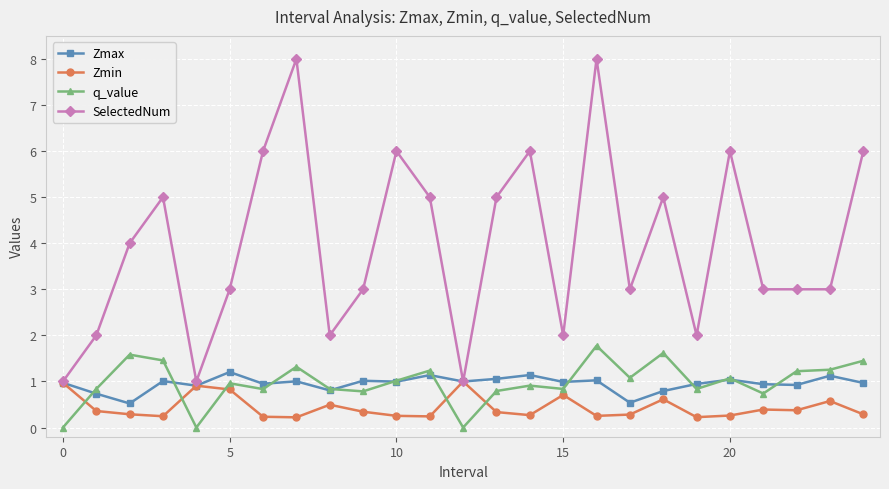

Which series has the largest total across all categories?

SelectedNum